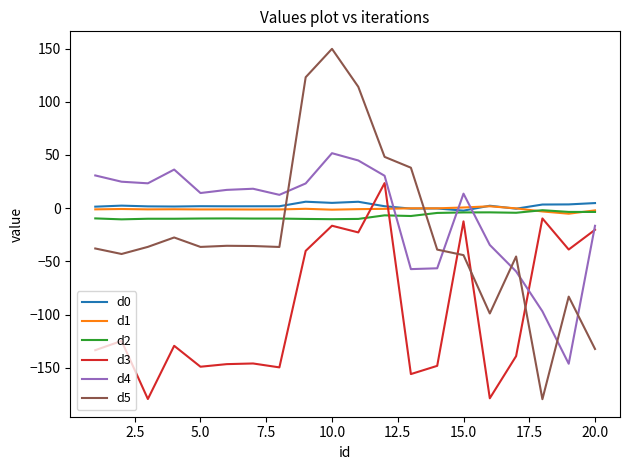

What is the greatest value displayed?

149.7